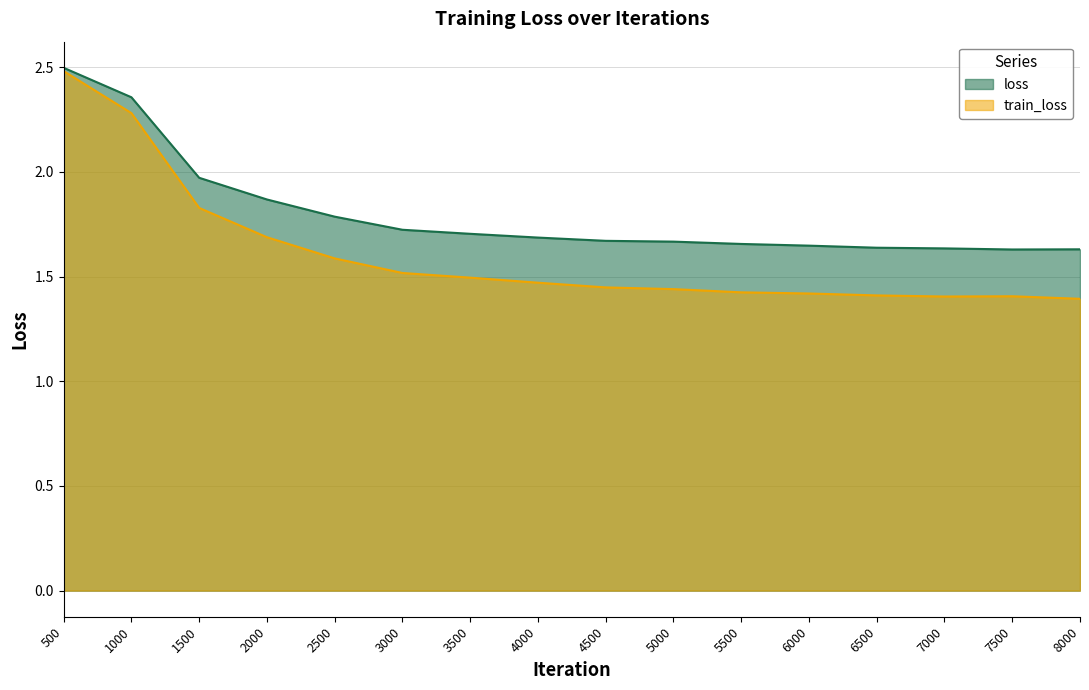

Reading left to right, transcribe all the data shown in this chart.

loss: 2.5	2.4	2.0	1.9	1.8	1.7	1.7	1.7	1.7	1.7	1.7	1.6	1.6	1.6	1.6	1.6
train_loss: 2.5	2.3	1.8	1.7	1.6	1.5	1.5	1.5	1.4	1.4	1.4	1.4	1.4	1.4	1.4	1.4